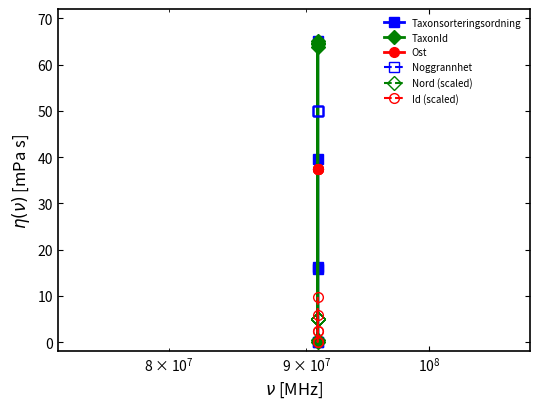

At how many categories does at least one series exceed 33?

6